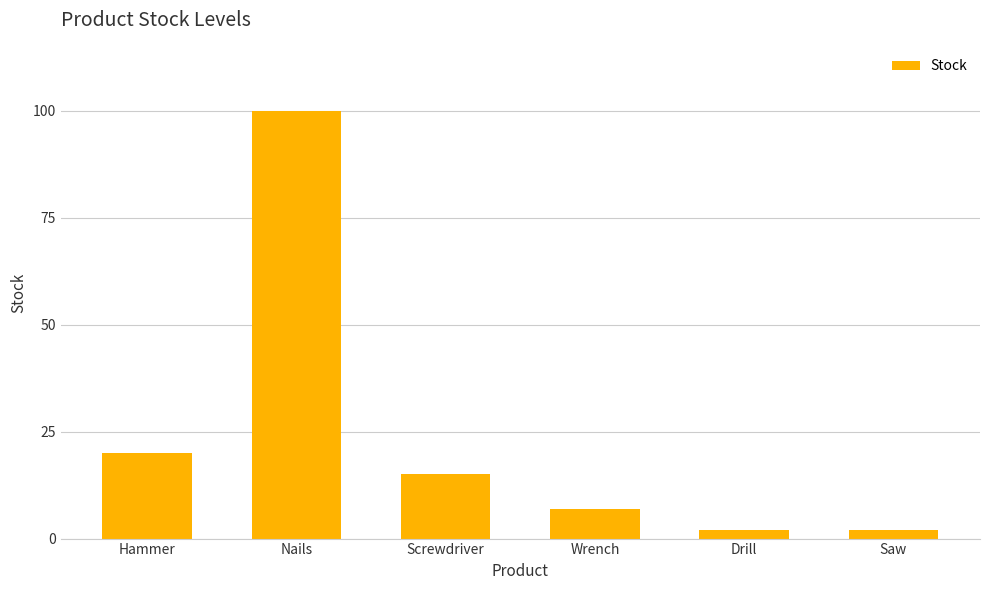

What is the label of the 6th bar from the right?

Hammer